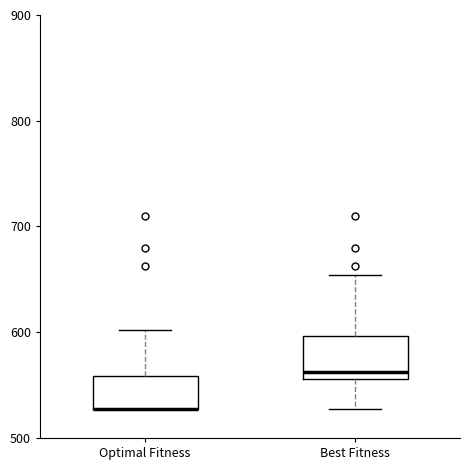

Reading left to right, read every box against the y-axis: the position of its median line, the range the box covers, and the ends of its whiskers. The values are not printed on the chart, so give them approximately, as read against the axis.

Optimal Fitness: median 530 (drawn on the box's lower edge), box 530 to 560, whiskers 530 to 600
Best Fitness: median 560 (just above the box's lower edge), box 560 to 600, whiskers 530 to 650